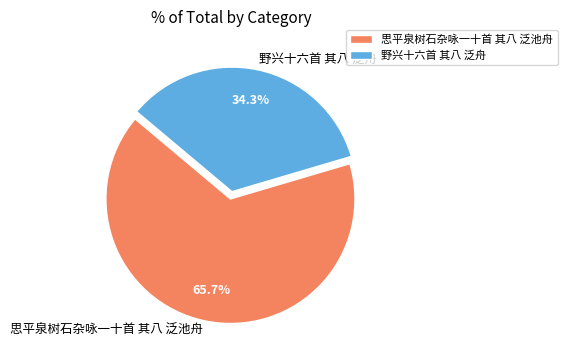

Count the number of slices in the pie.

2